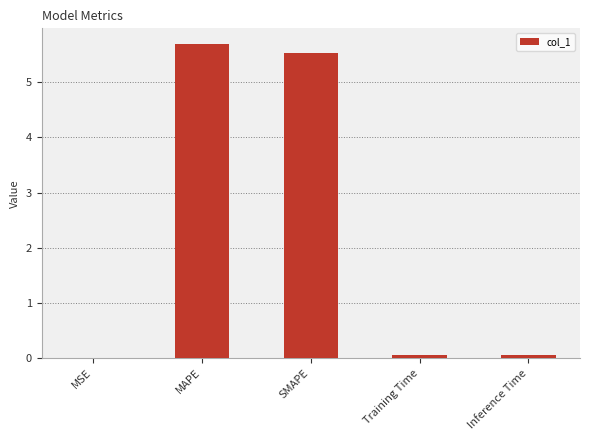

Are the bars horizontal?

No